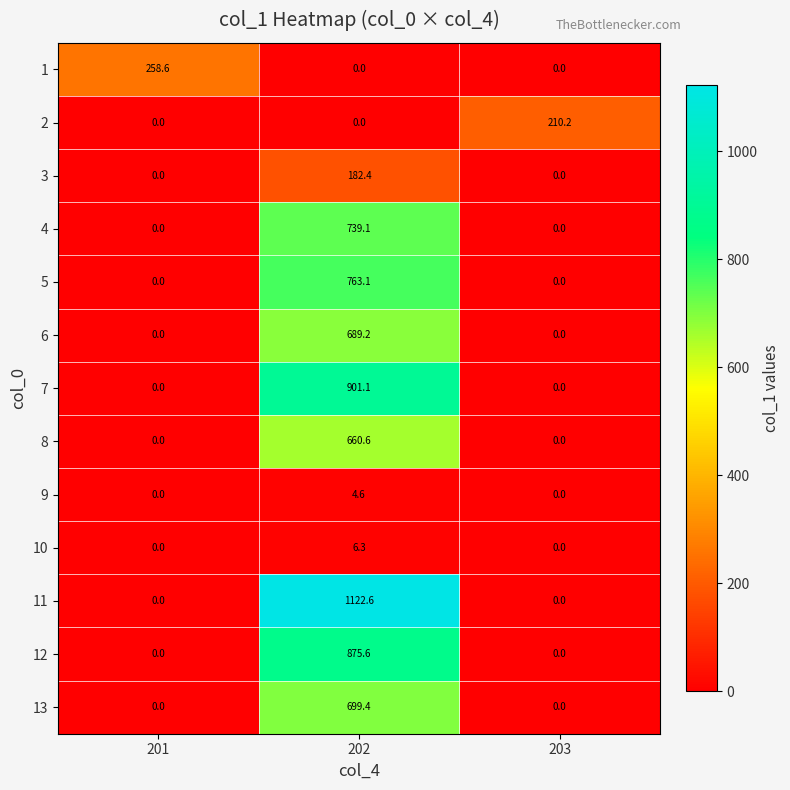

At how many categories does at least one series exceed 847?

1